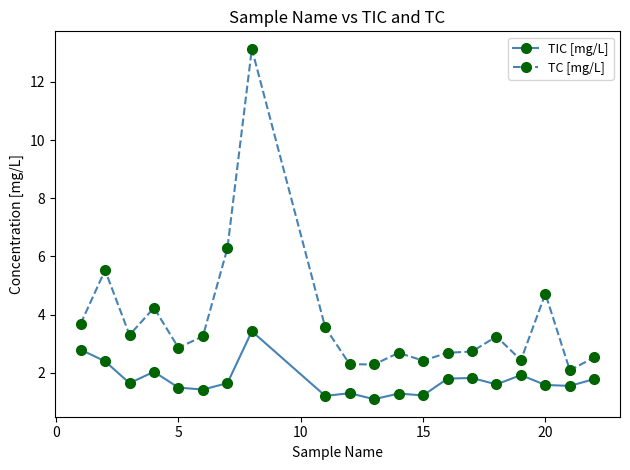

What is the value of the TIC [mg/L] point at the 19th from the left?

1.6